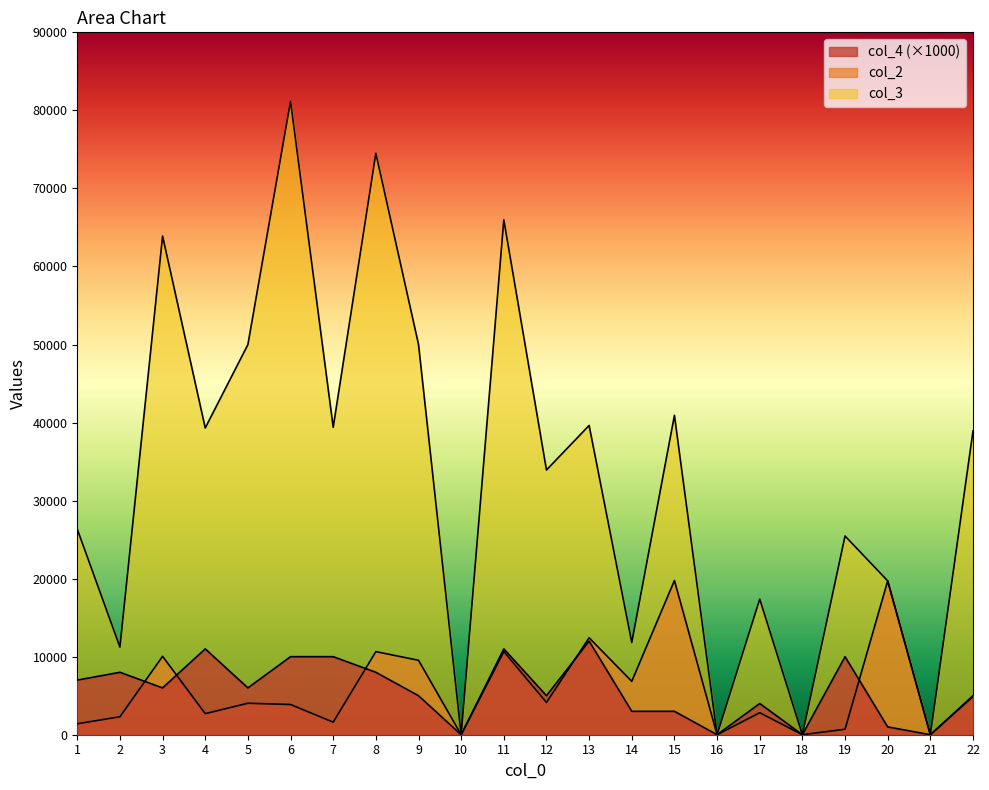

Which series has the widest spread of values?

col_3